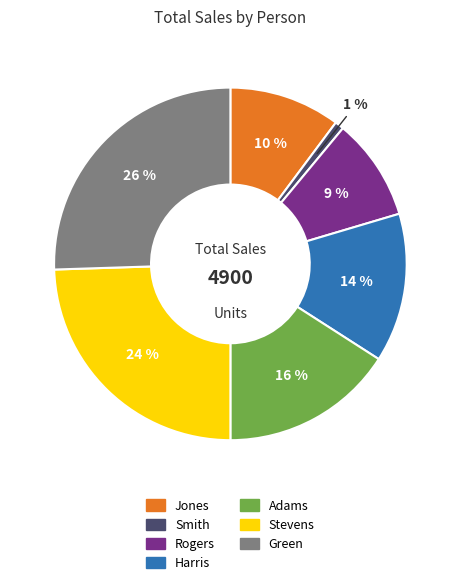

What percentage is the Adams slice, to the nearest percent?

16%